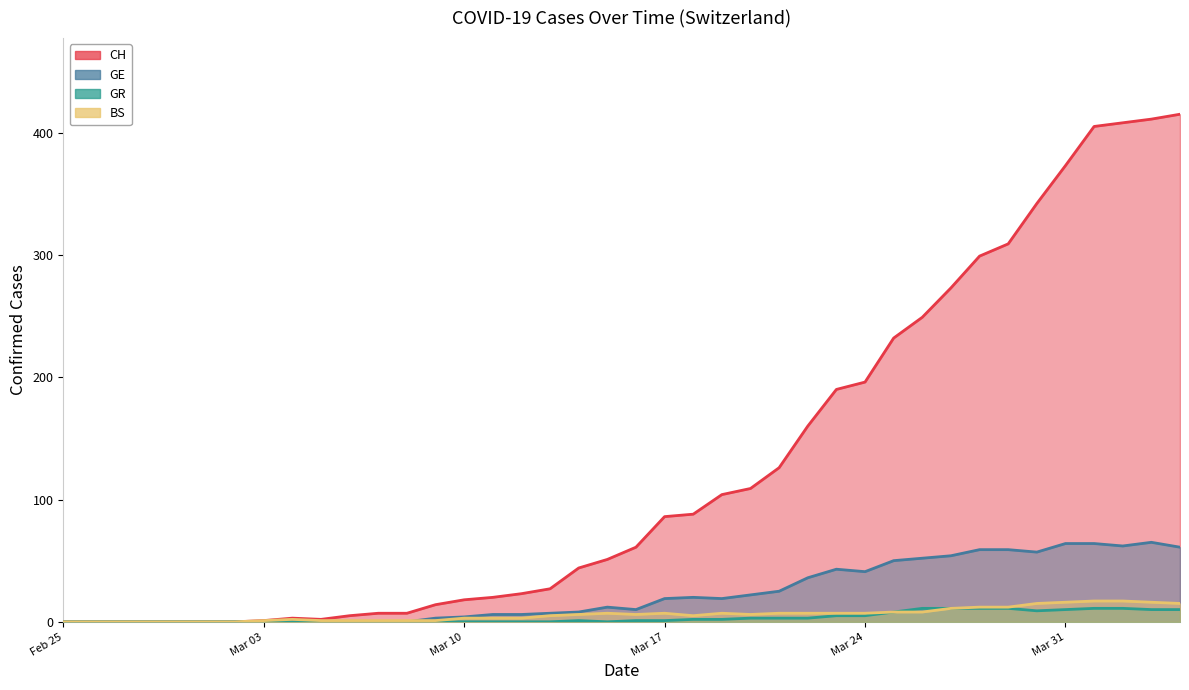

How many values in BS are above zero?

33